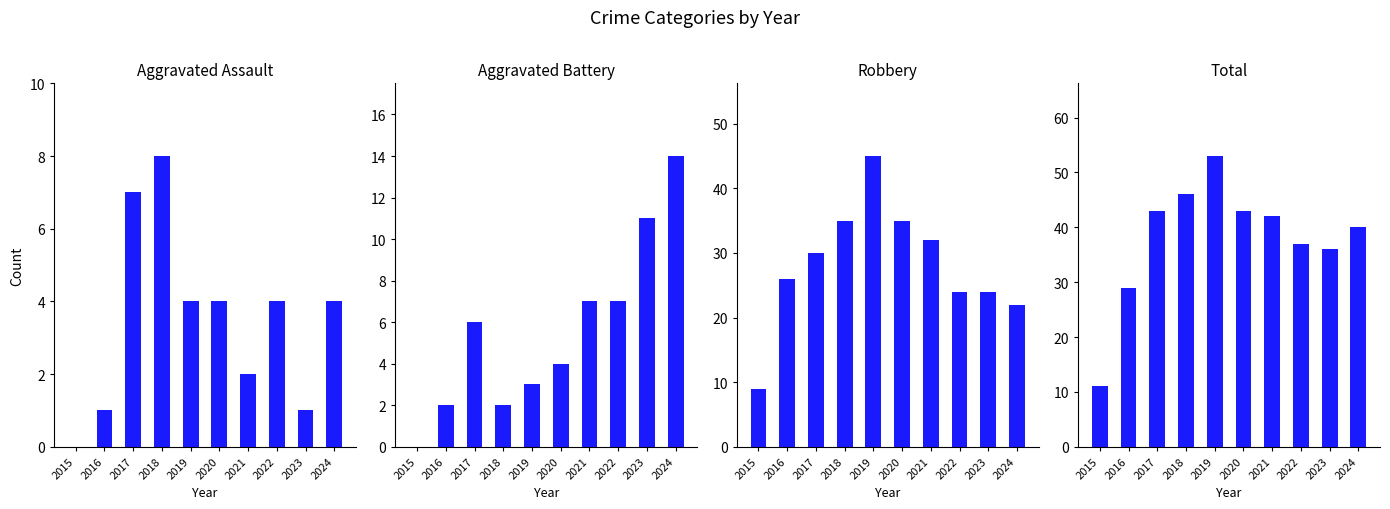

What is the highest value of the Aggravated Assault series?

8